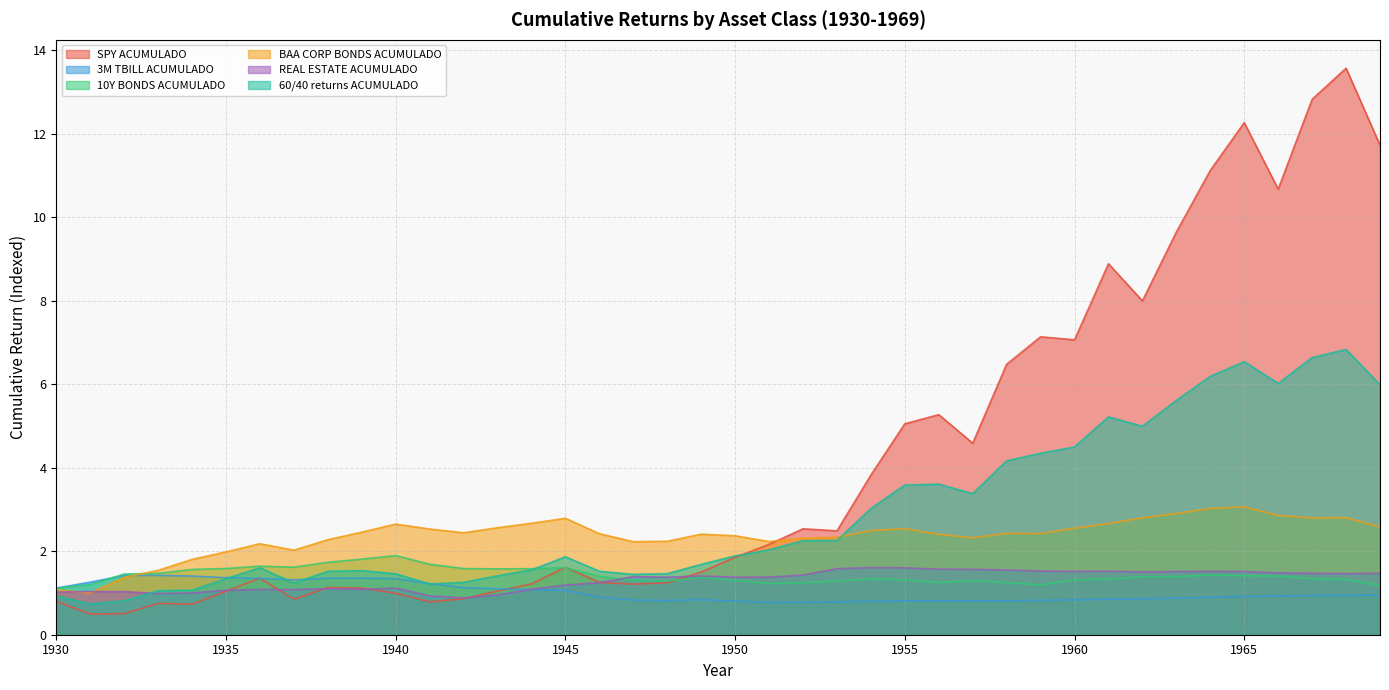

After their last crossing, which series has the higher values: REAL ESTATE ACUMULADO or 60/40 returns ACUMULADO?

60/40 returns ACUMULADO